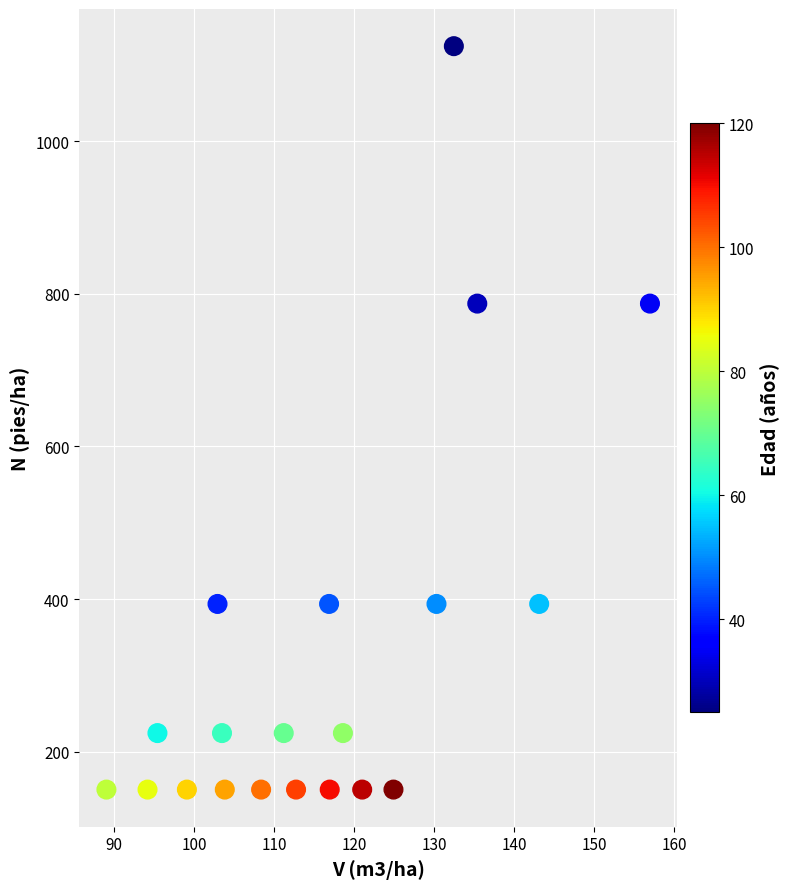

What is the range of Y values (max minus min)?

974.4